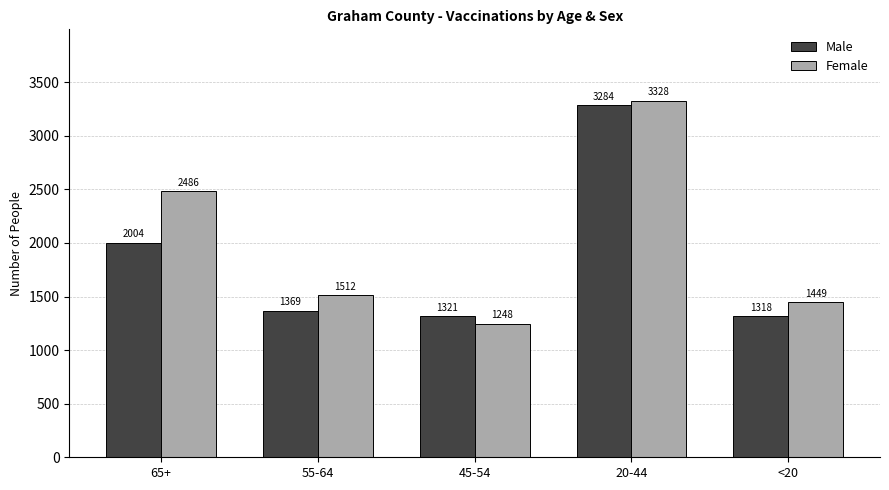

At which label is Male closest to 2301?

65+